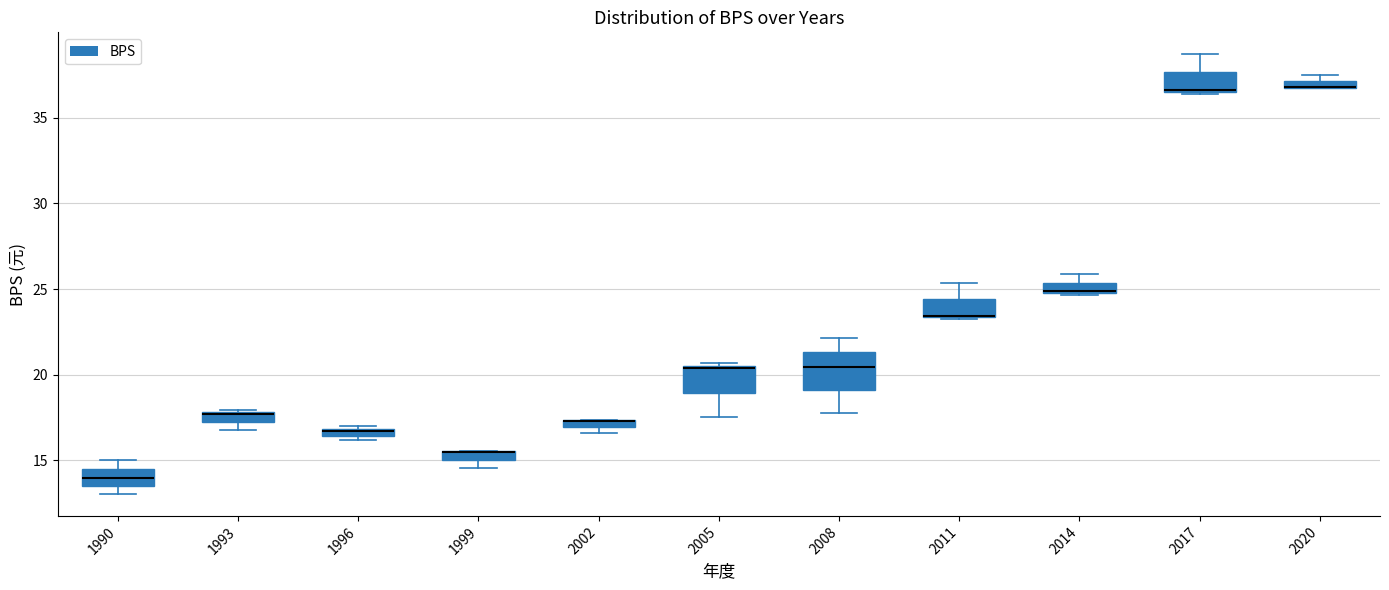

Comparing the boxes themselves (not the whiskers), which one is the tallest?

2008